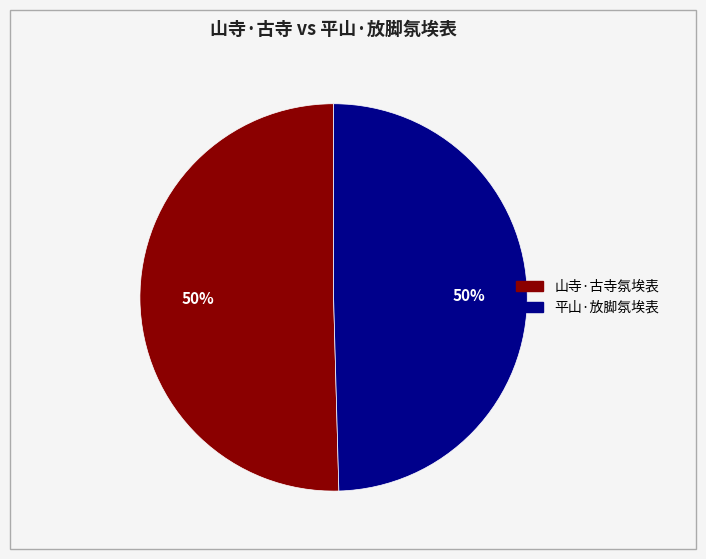

Do 平山·放脚氛埃表 and 山寺·古寺氛埃表 together represent more than half of the pie?

Yes